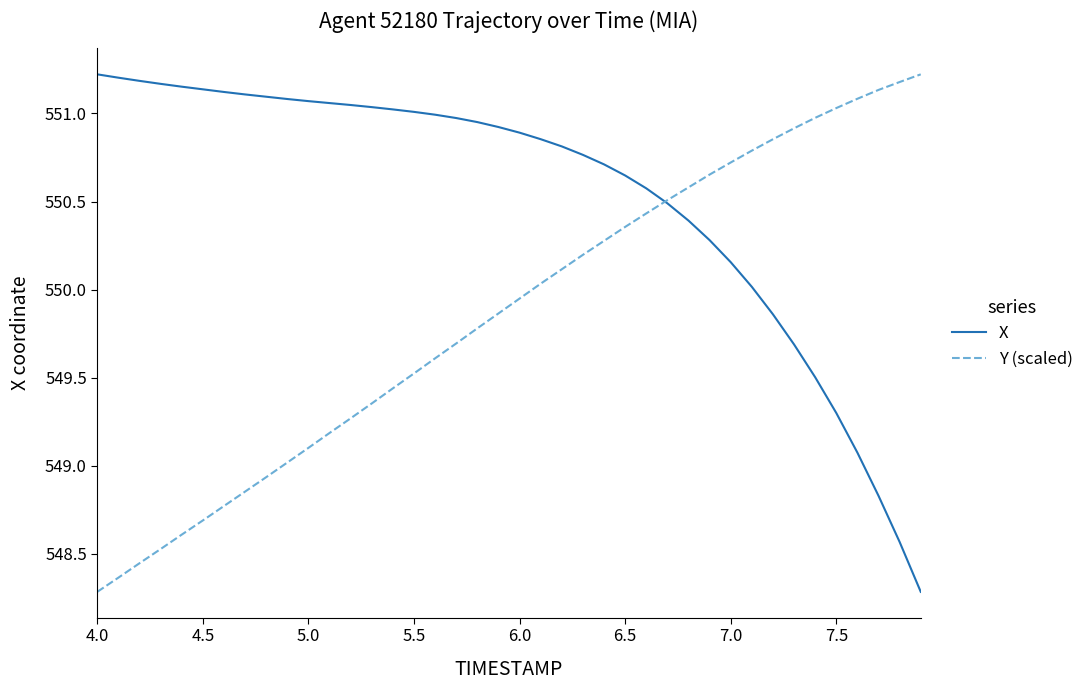

What is the lowest value of the Y (scaled) series?

548.3